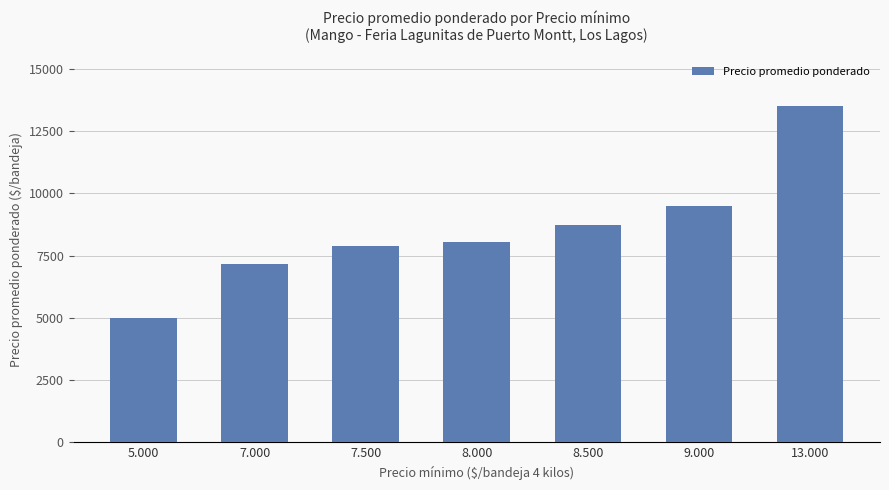

Between 5.000 and 9.000, which is larger?

9.000